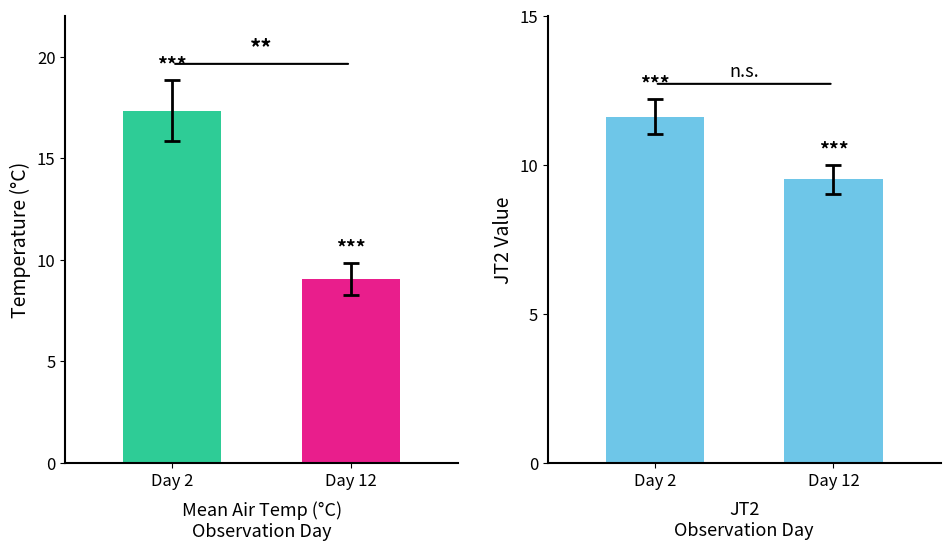

Reading left to right, what are all the values shown in this chart?

mean_air_temperature_2m: 17.3	9.1
JT2: 11.6	9.5